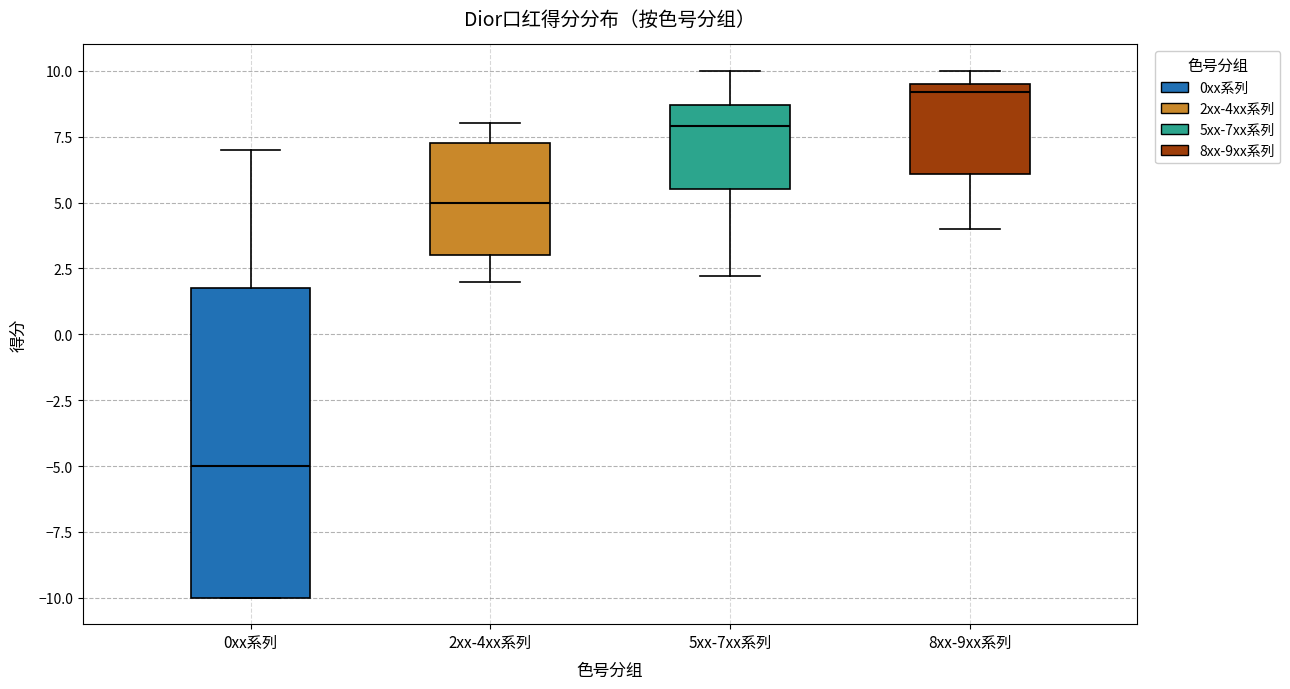

Reading left to right, transcribe this box plot: for each box, give where its median line is, the range the box spans, and where its two whiskers end, as read against the y-axis. The values are not printed on the chart, so give them approximately, as read against the axis.

0xx系列: median -5.0, box -10.0 to 2.0, whiskers -10.0 to 7.0
2xx-4xx系列: median 5.0, box 3.0 to 7.5, whiskers 2.0 to 8.0
5xx-7xx系列: median 8.0, box 5.5 to 8.5, whiskers 2.0 to 10.0
8xx-9xx系列: median 9.0, box 6.0 to 9.5, whiskers 4.0 to 10.0